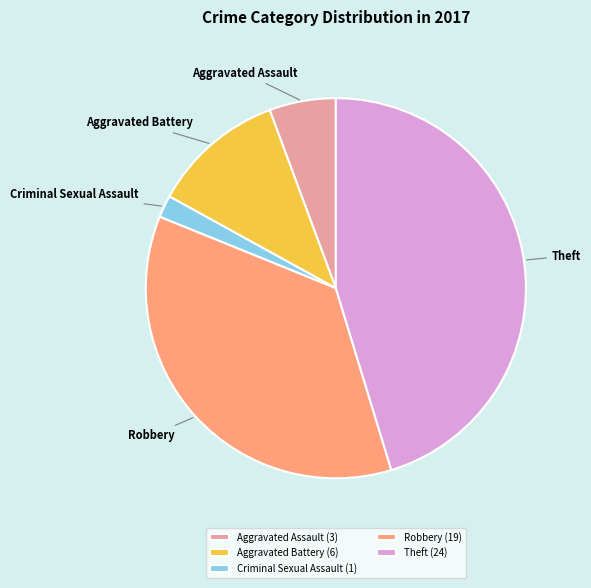

Is the sum of Aggravated Assault (3) and Criminal Sexual Assault (1) greater than half?

No